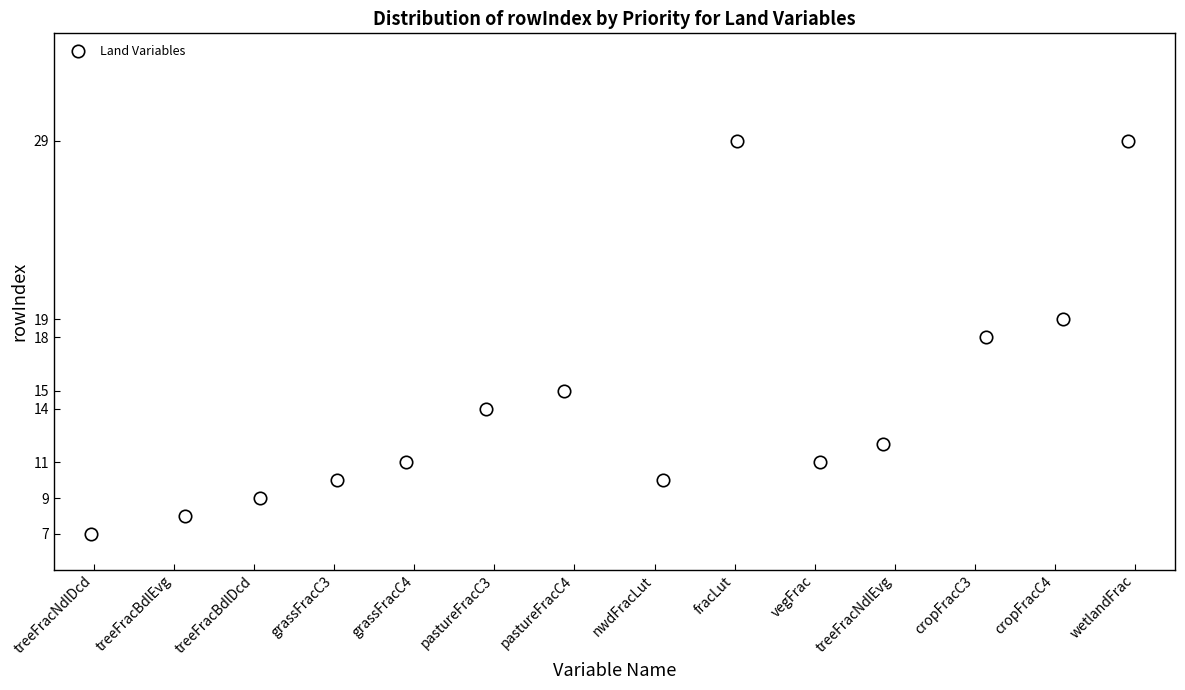

What is the range of Y values (max minus min)?

22